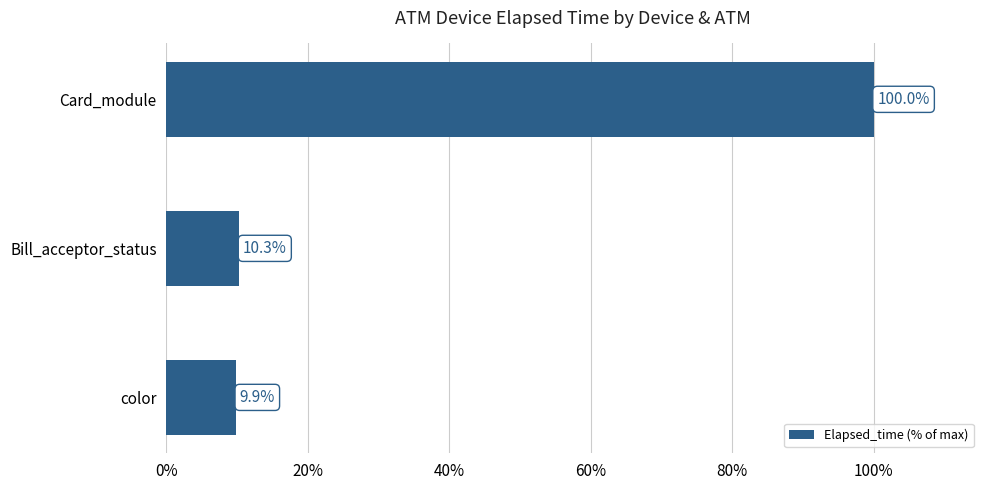

What is the difference between the maximum and minimum values?

90.1